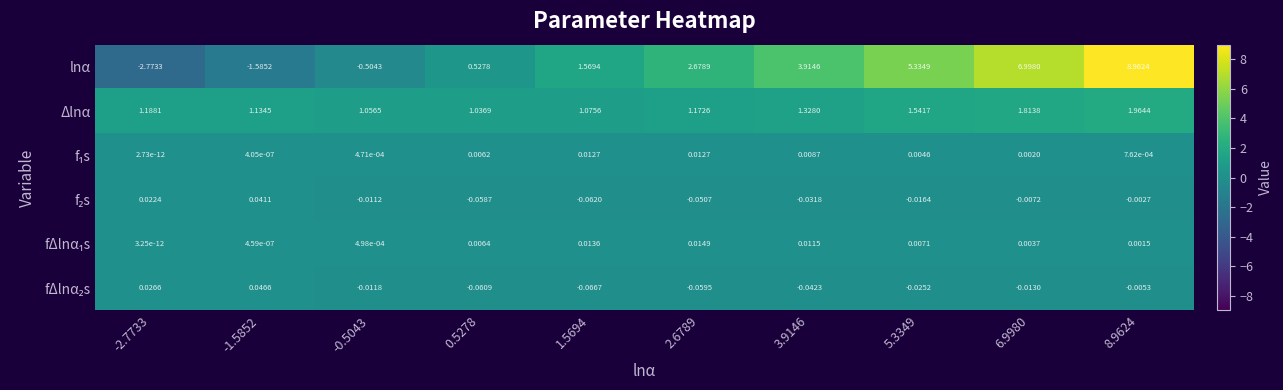

Which series has the largest total across all categories?

lnα